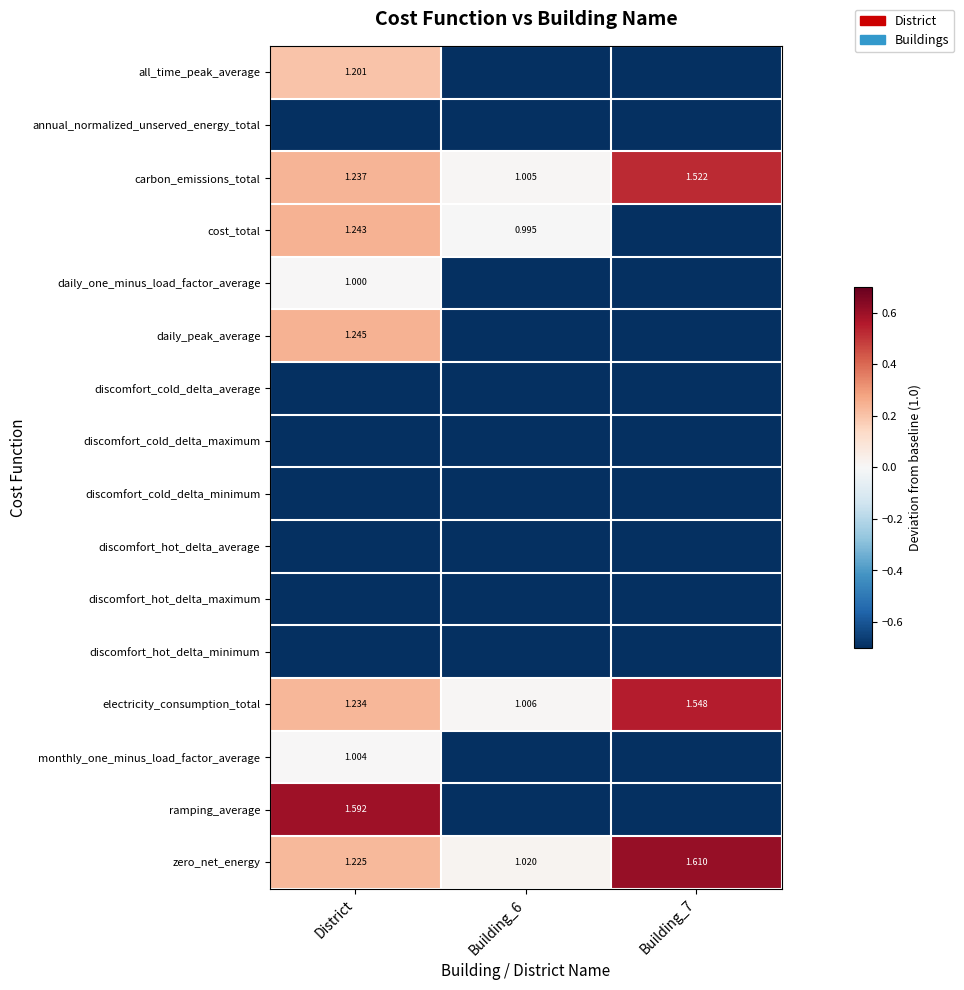

The value of carbon_emissions_total at Building_7 is 0.9. True or false?

False